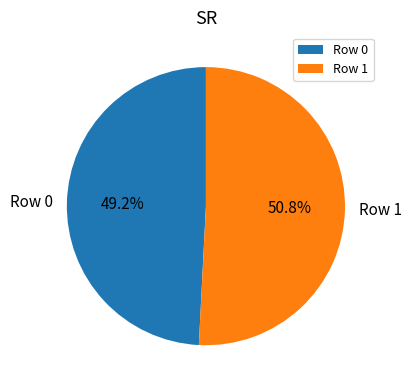

To the nearest percent, what is the difference between the Row 1 and Row 0 slice percentages?

2%